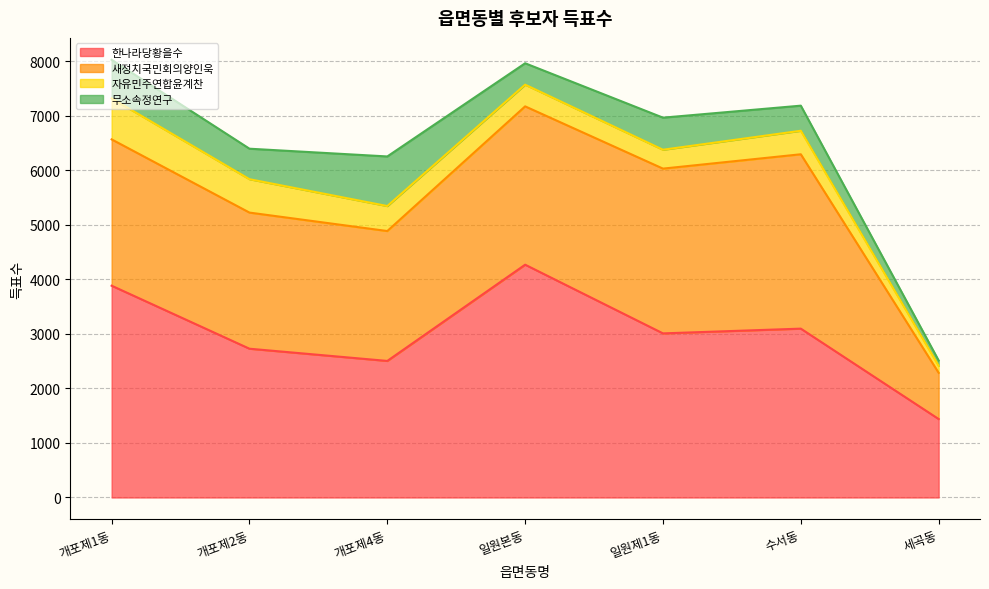

Rank the series by their maximum value, from lowest to highest.

자유민주연합윤계찬, 무소속정연구, 새정치국민회의양인욱, 한나라당황을수